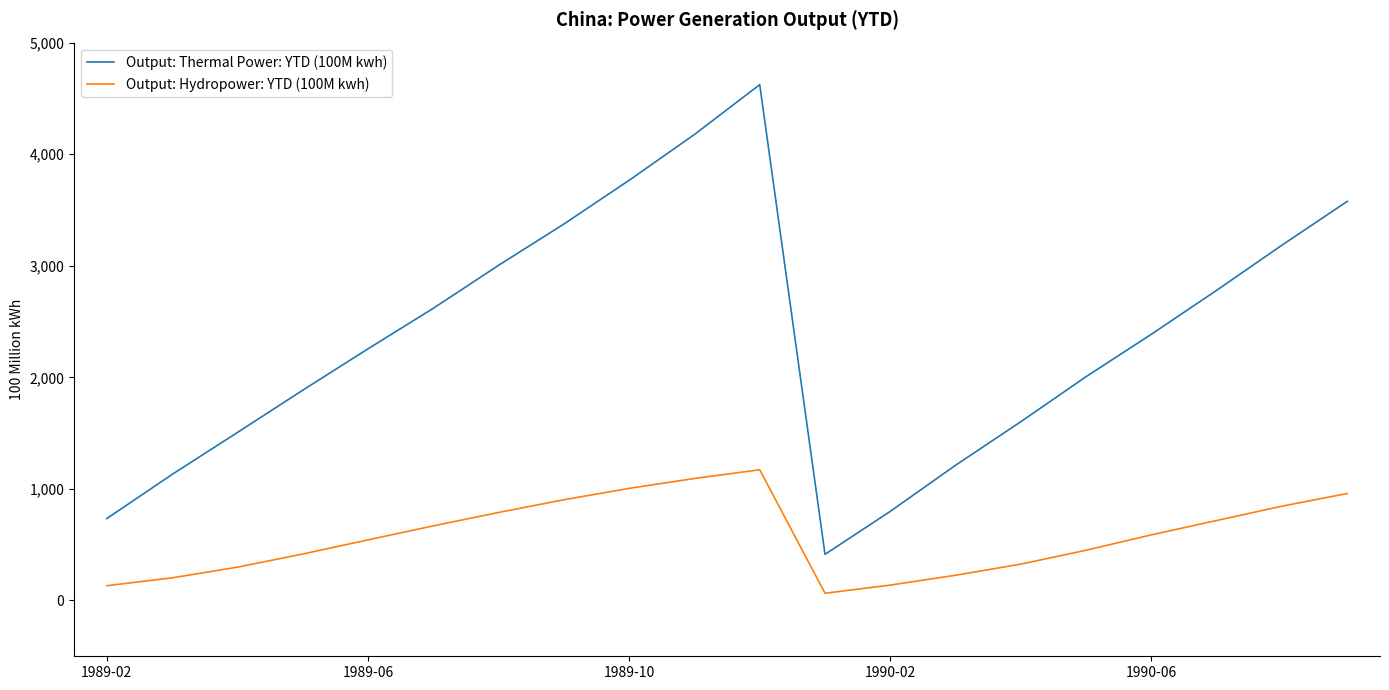

List the series in order of their peak value, lowest first.

Output: Hydropower: YTD (100M kwh), Output: Thermal Power: YTD (100M kwh)